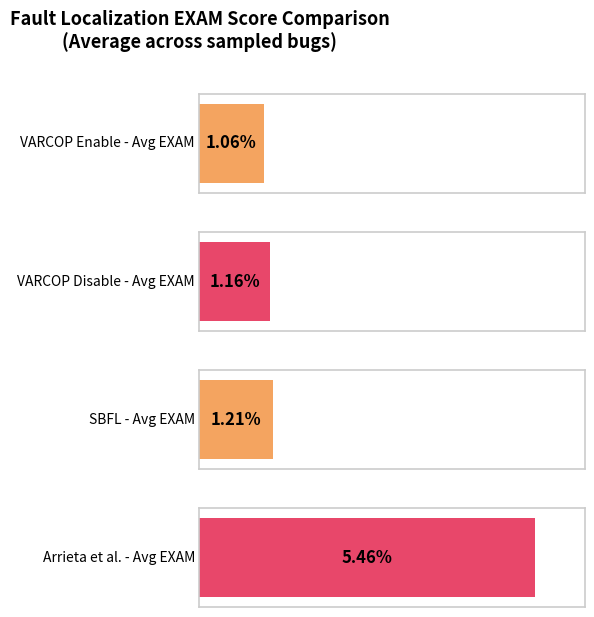

How many bars are there in each group?

4